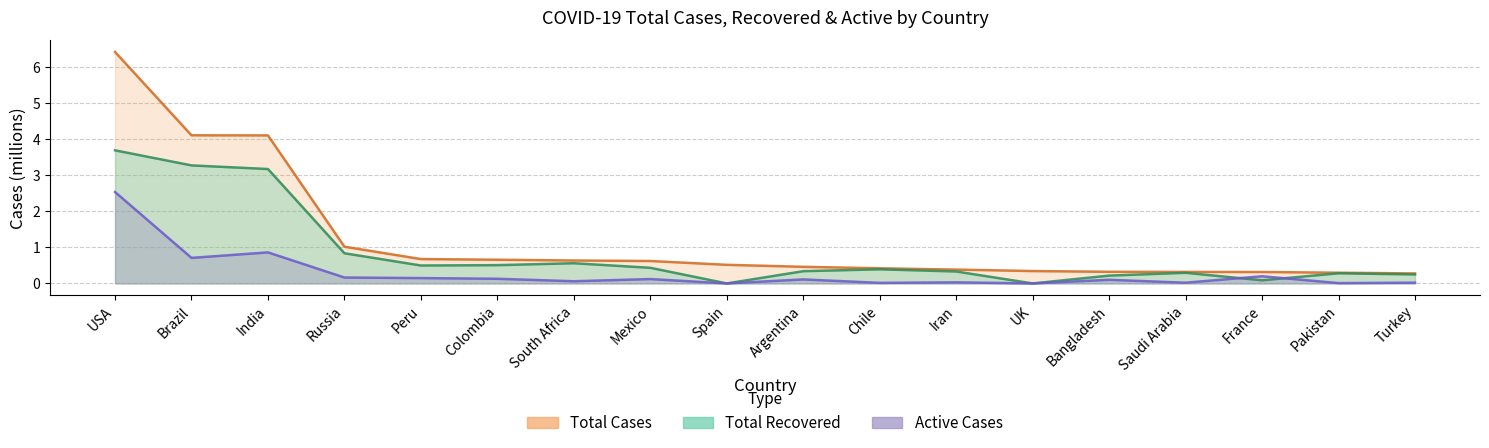

What is the value of the Total Cases point at the 4th from the left?

1.0